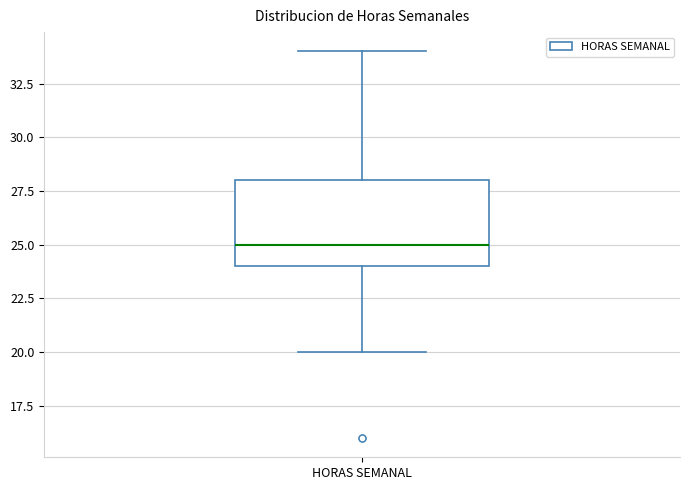

Transcribe this box plot: give where the median line is, the range the box spans, and where the two whiskers end, as read against the y-axis. The values are not printed on the chart, so give them approximately, as read against the axis.

median 25, box 24 to 28, whiskers 20 to 34